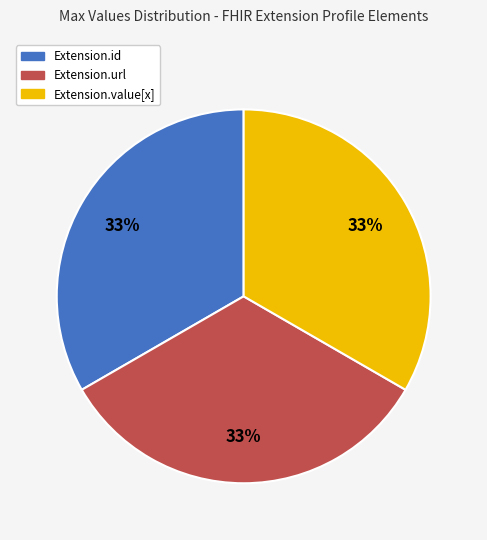

To the nearest percent, what is the average slice percentage?

33%